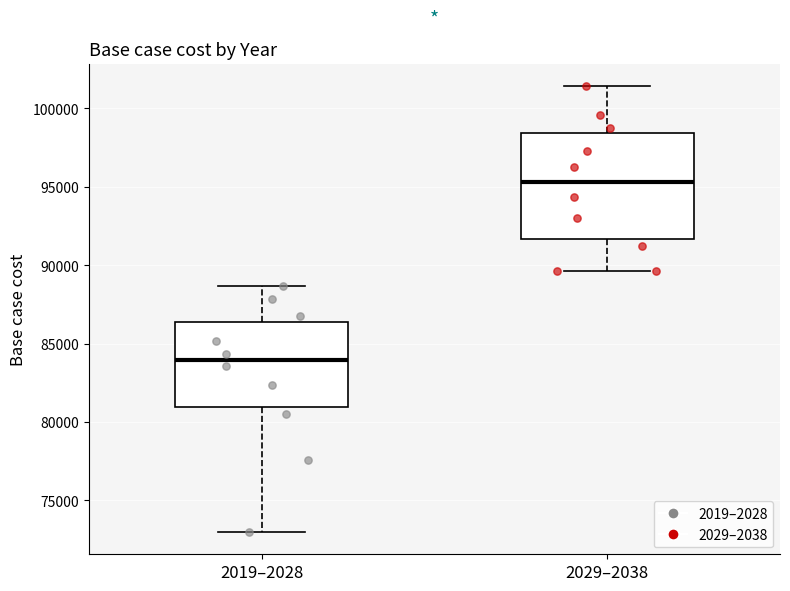

Where does the median line of the box for 2019–2028 sit on the y-axis? The values are not printed on the chart, so give them approximately, as read against the axis.

84000